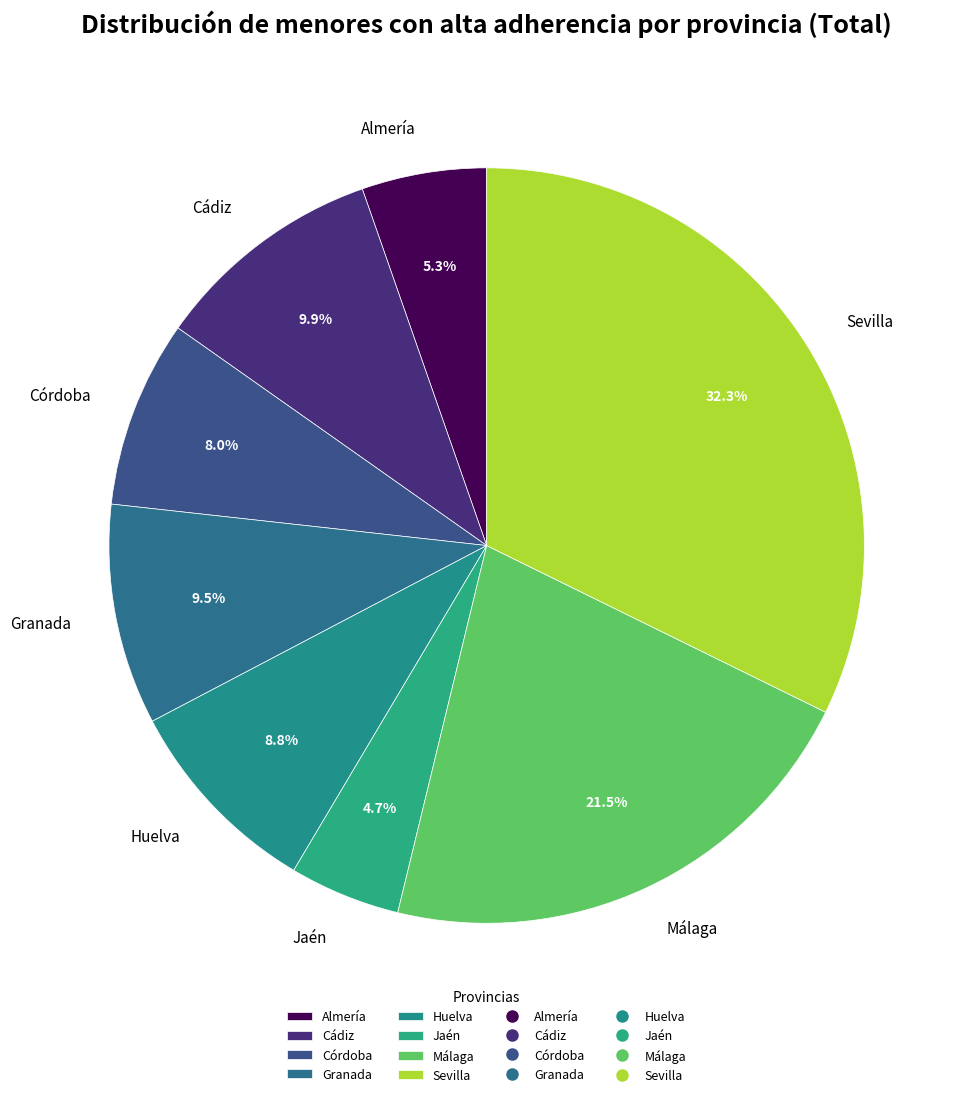

Combined, do Sevilla and Almería account for over 50%?

No